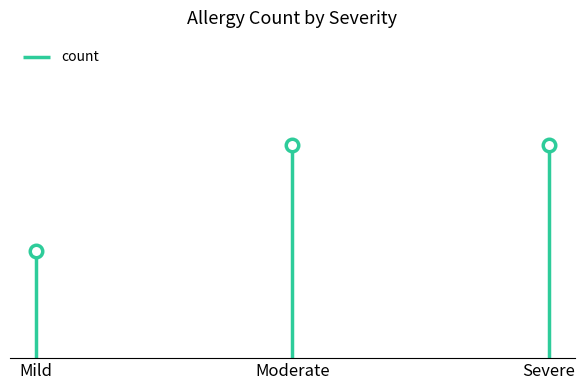

At which label is the value closest to 1?

Mild